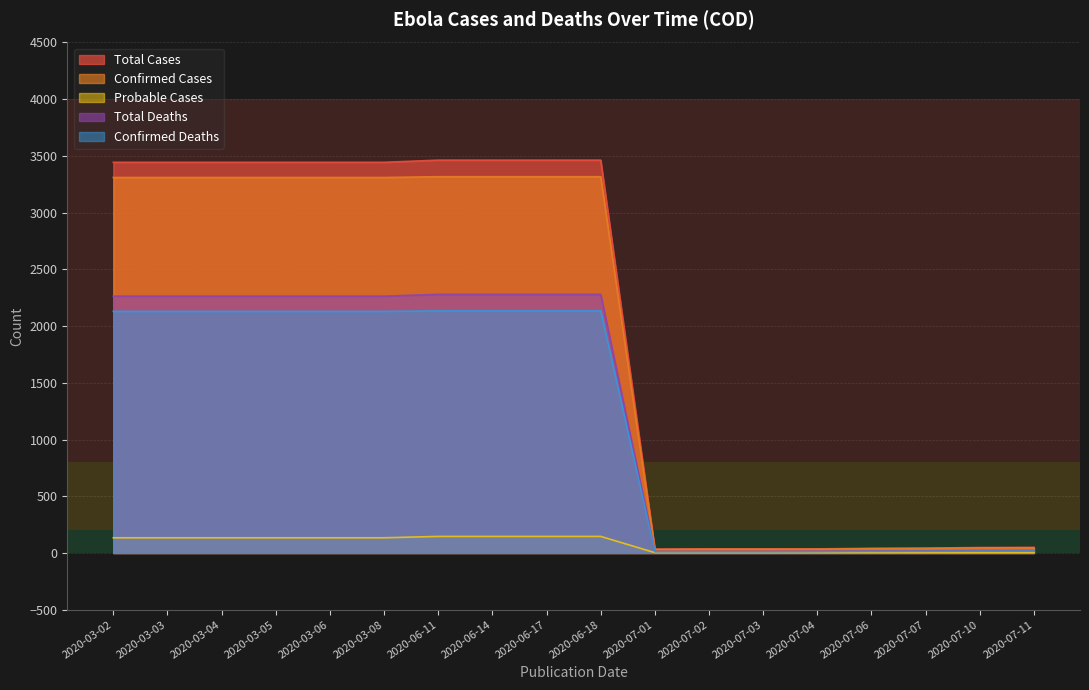

Which series has the widest spread of values?

Total Cases